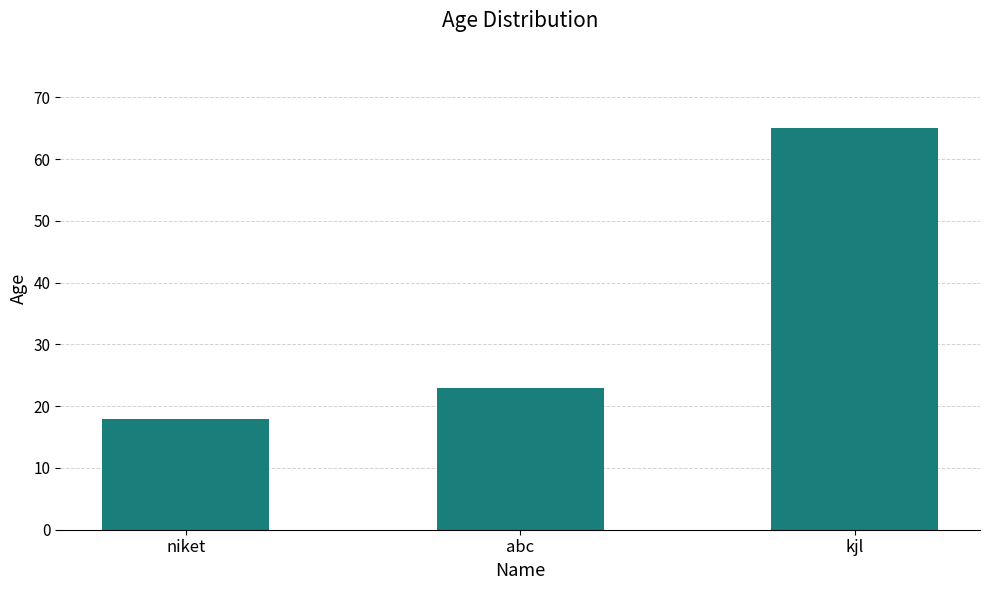

List the labels in order of value, largest first.

kjl, abc, niket